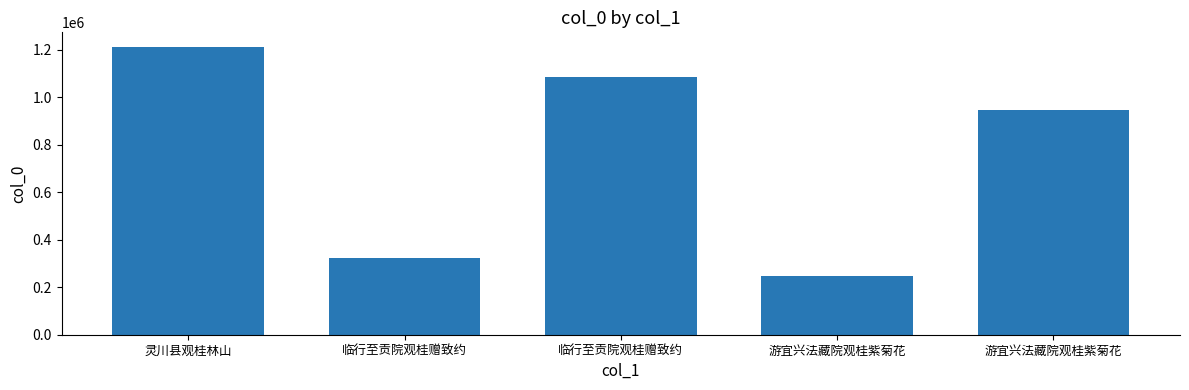

Count the number of data series in this chart.

1